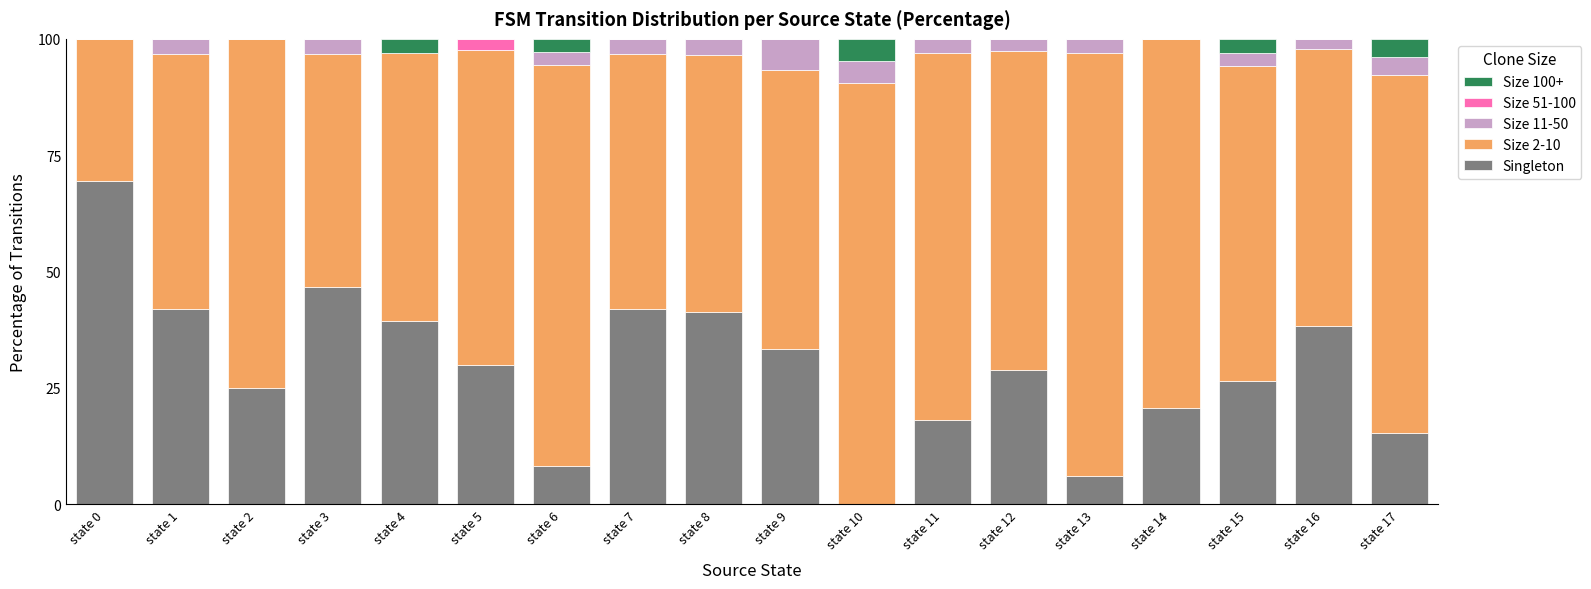

The value of Singleton at state 13 is 6.1. True or false?

True